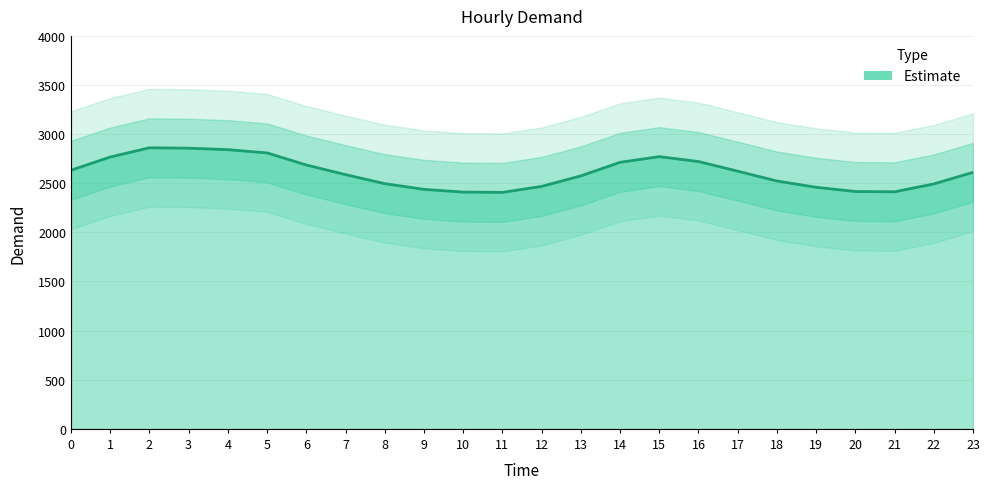

The value at 5 is 3912. True or false?

False